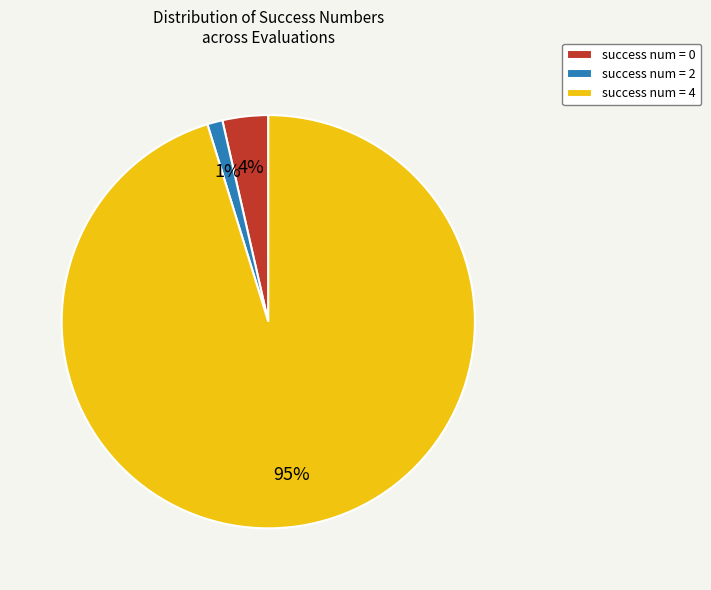

To the nearest percent, what is the combined percentage of success num = 2 and success num = 4?

96%